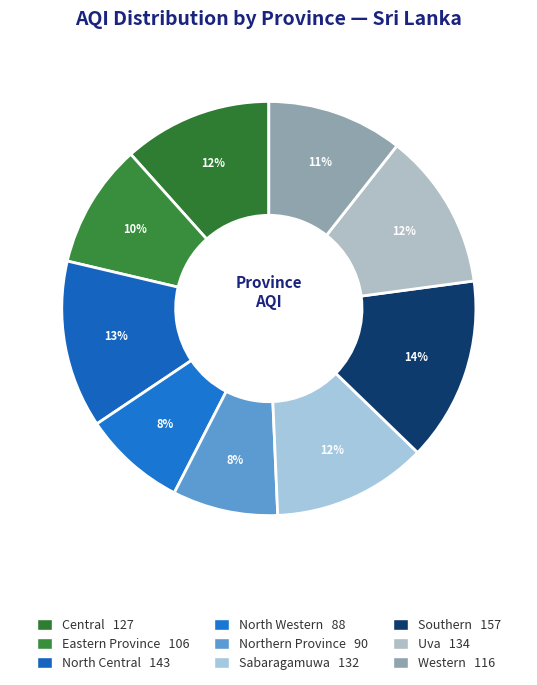

Which has a higher value, Uva or Southern?

Southern